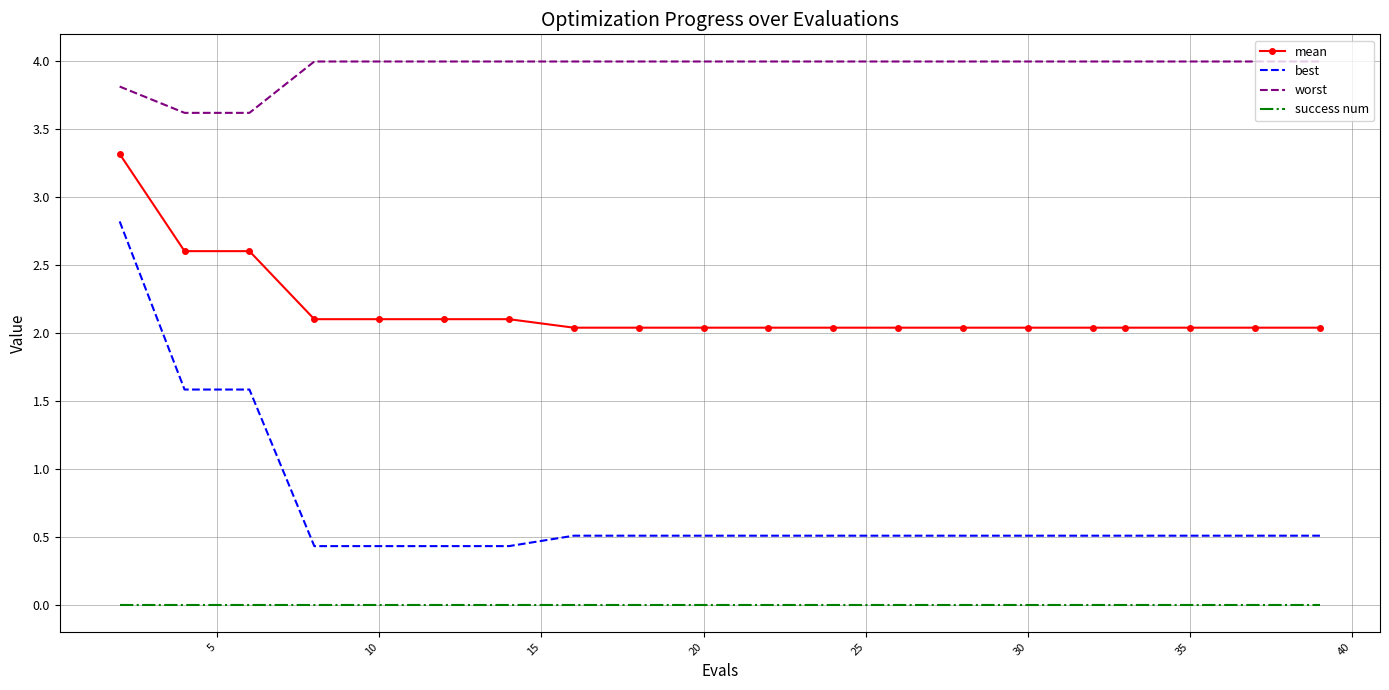

What is the difference between the maximum and second lowest values in the mean series?

1.3